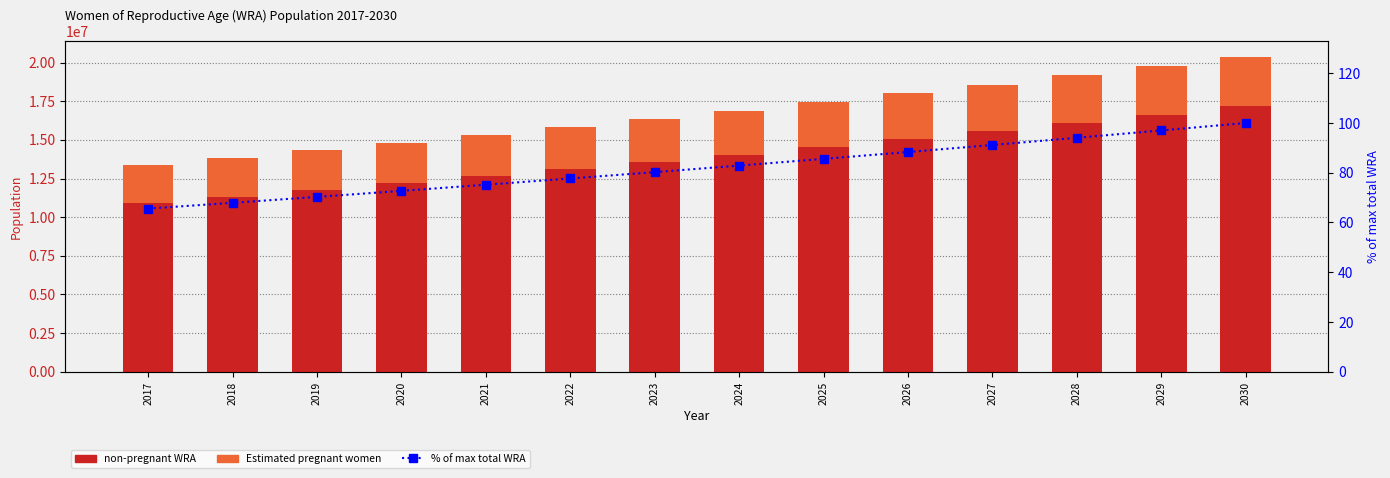

What is the difference between the maximum and minimum values in the non-pregnant WRA series?

6275916.7